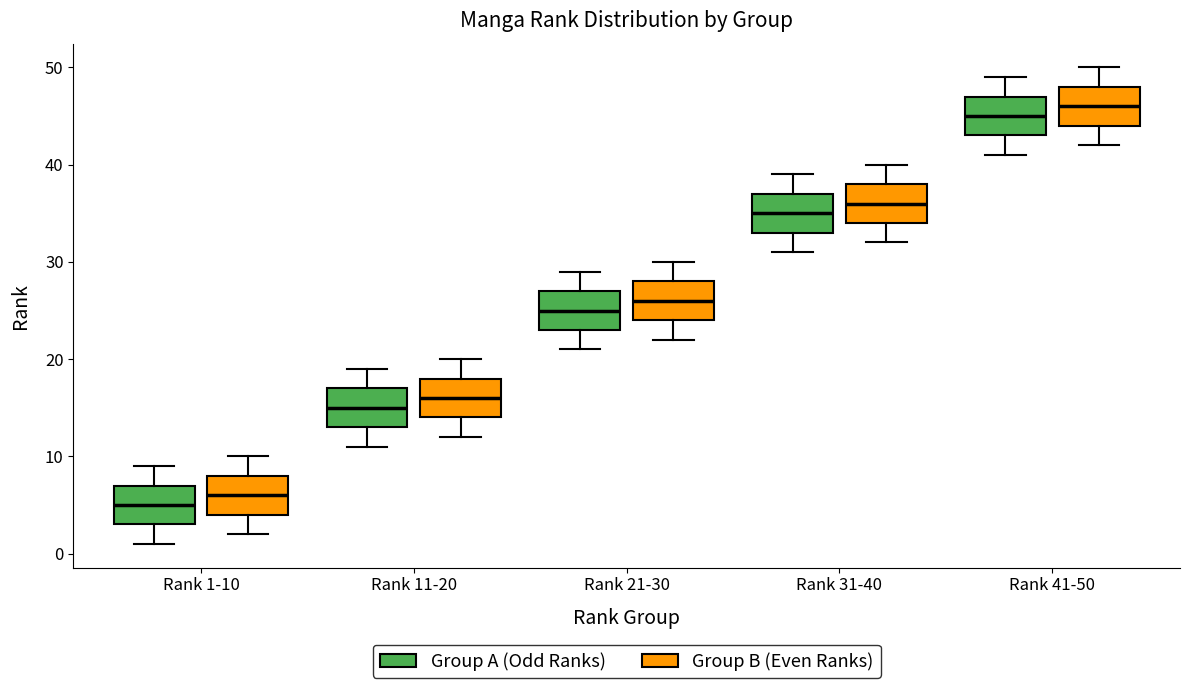

Reading left to right, transcribe this box plot: for each box, give where its median line is, the range the box spans, and where its two whiskers end, as read against the y-axis. The values are not printed on the chart, so give them approximately, as read against the axis.

Rank 1-10 (Group A (Odd Ranks)): median 5, box 3 to 7, whiskers 1 to 9
Rank 1-10 (Group B (Even Ranks)): median 6, box 4 to 8, whiskers 2 to 10
Rank 11-20 (Group A (Odd Ranks)): median 15, box 13 to 17, whiskers 11 to 19
Rank 11-20 (Group B (Even Ranks)): median 16, box 14 to 18, whiskers 12 to 20
Rank 21-30 (Group A (Odd Ranks)): median 25, box 23 to 27, whiskers 21 to 29
Rank 21-30 (Group B (Even Ranks)): median 26, box 24 to 28, whiskers 22 to 30
Rank 31-40 (Group A (Odd Ranks)): median 35, box 33 to 37, whiskers 31 to 39
Rank 31-40 (Group B (Even Ranks)): median 36, box 34 to 38, whiskers 32 to 40
Rank 41-50 (Group A (Odd Ranks)): median 45, box 43 to 47, whiskers 41 to 49
Rank 41-50 (Group B (Even Ranks)): median 46, box 44 to 48, whiskers 42 to 50